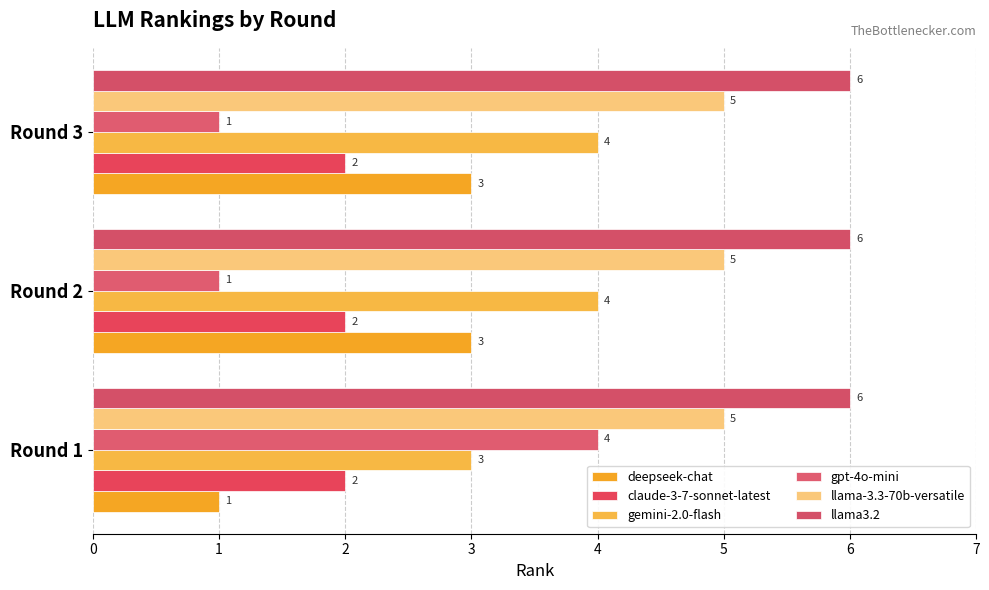

How many values in the gpt-4o-mini series exceed 1?

1